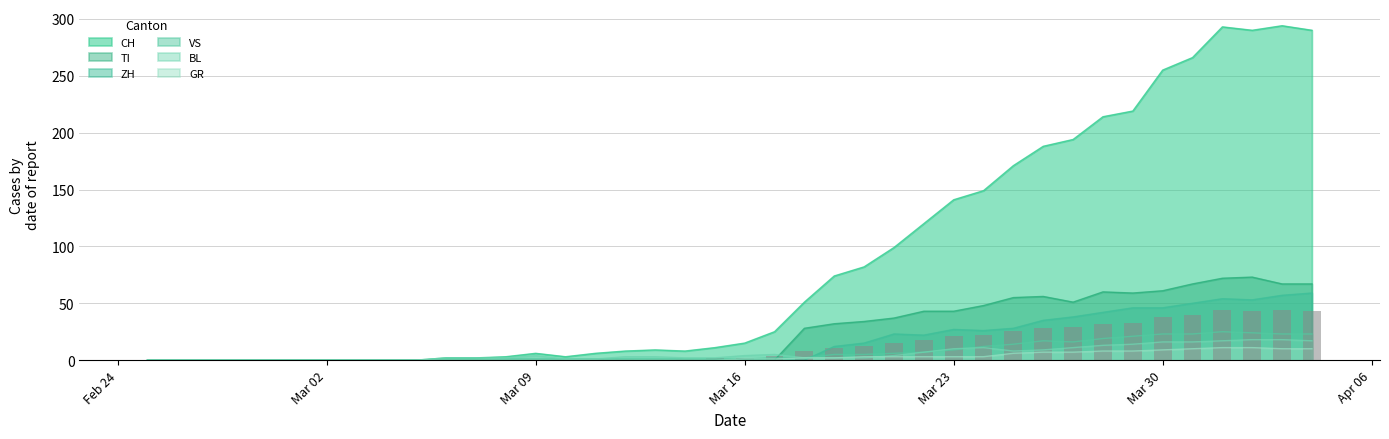

What is the maximum value for TI?

73